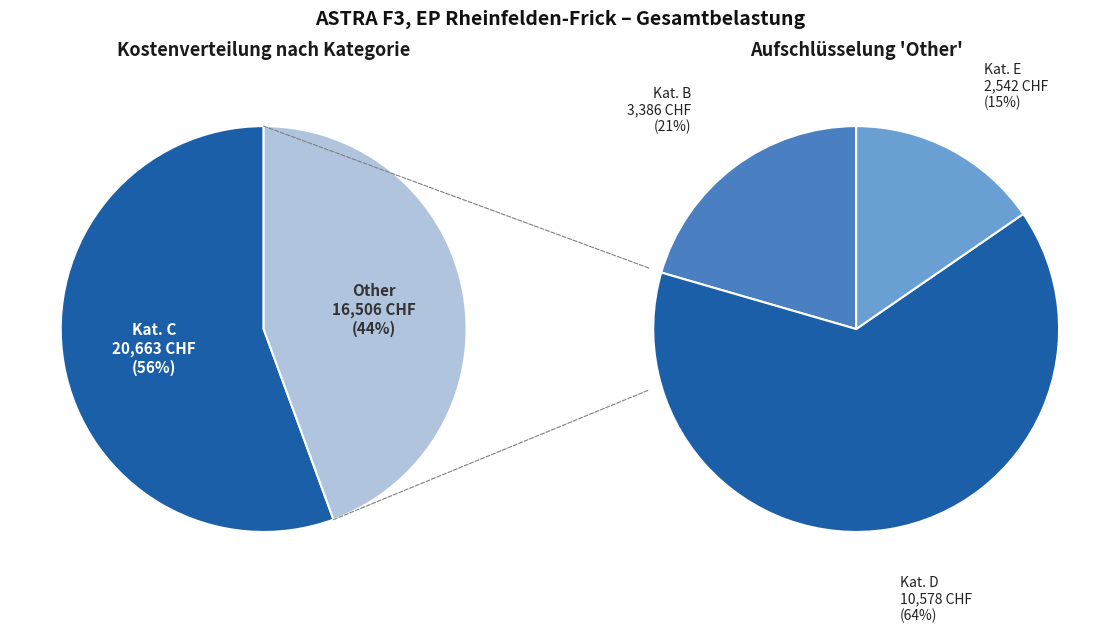

Is it true that F is 15% of the pie?

False